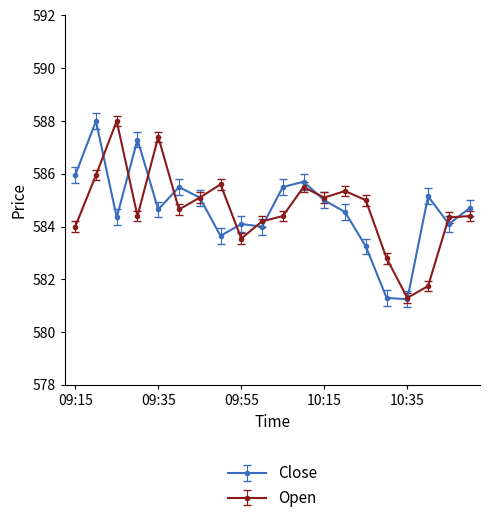

What is the value of the Open point at the 8th from the left?

585.6